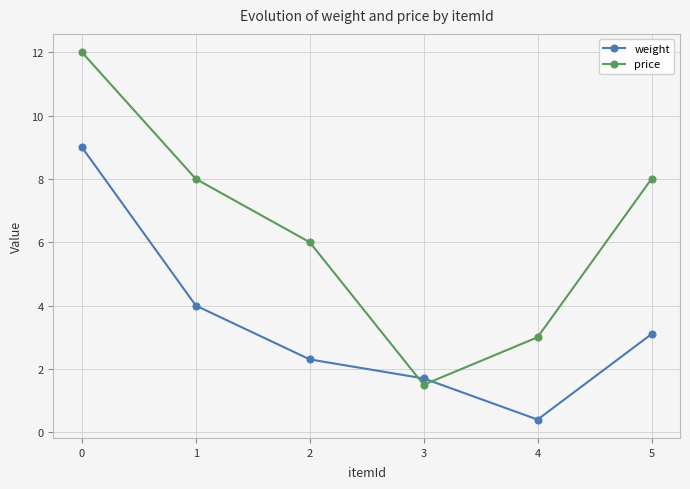

What is the total value across all series at 1?

12.0